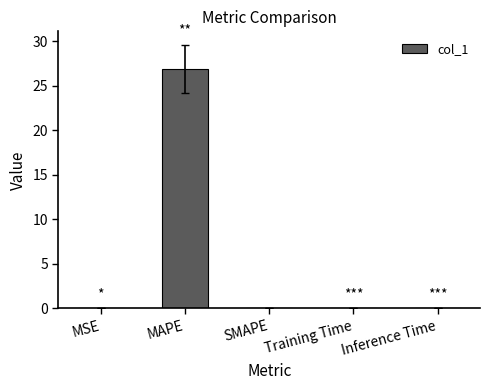

What is the approximate value at MAPE?

26.9